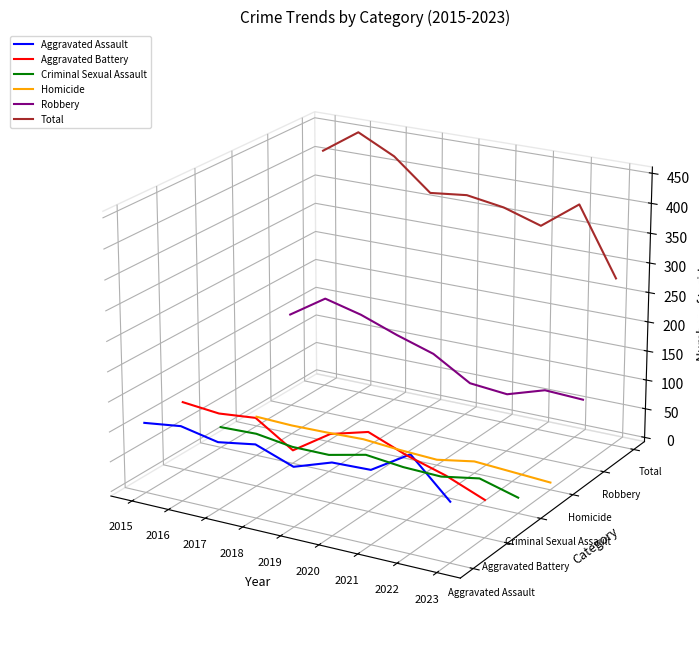

True or false: Aggravated Assault and Total intersect in this chart.

False